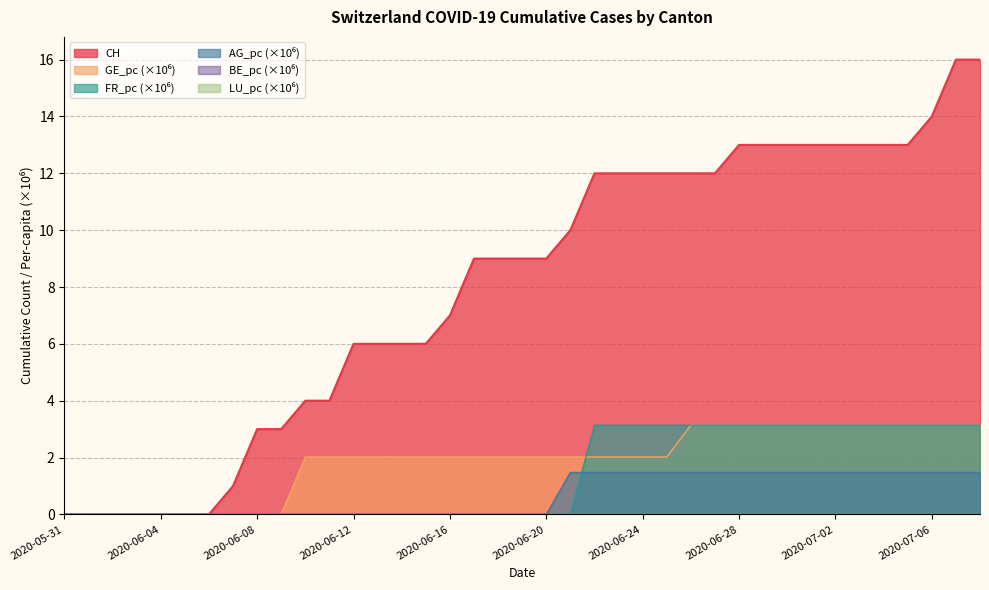

True or false: CH and FR_pc intersect in this chart.

False